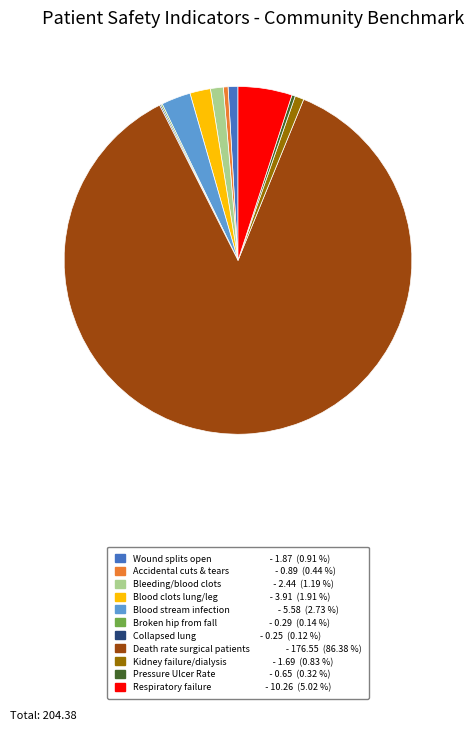

Does any single category account for the majority?

Yes